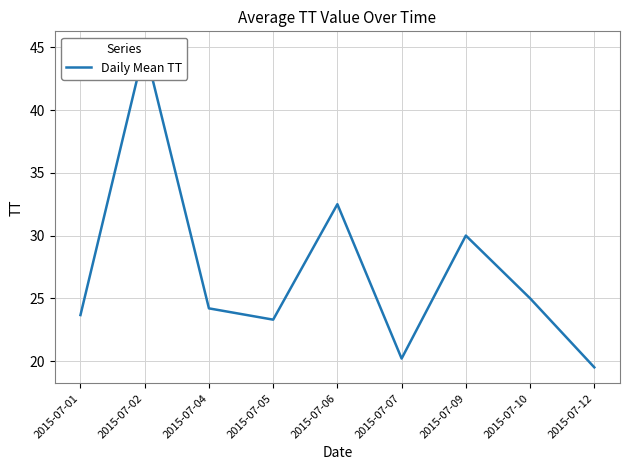

How many data points are above 24?

5